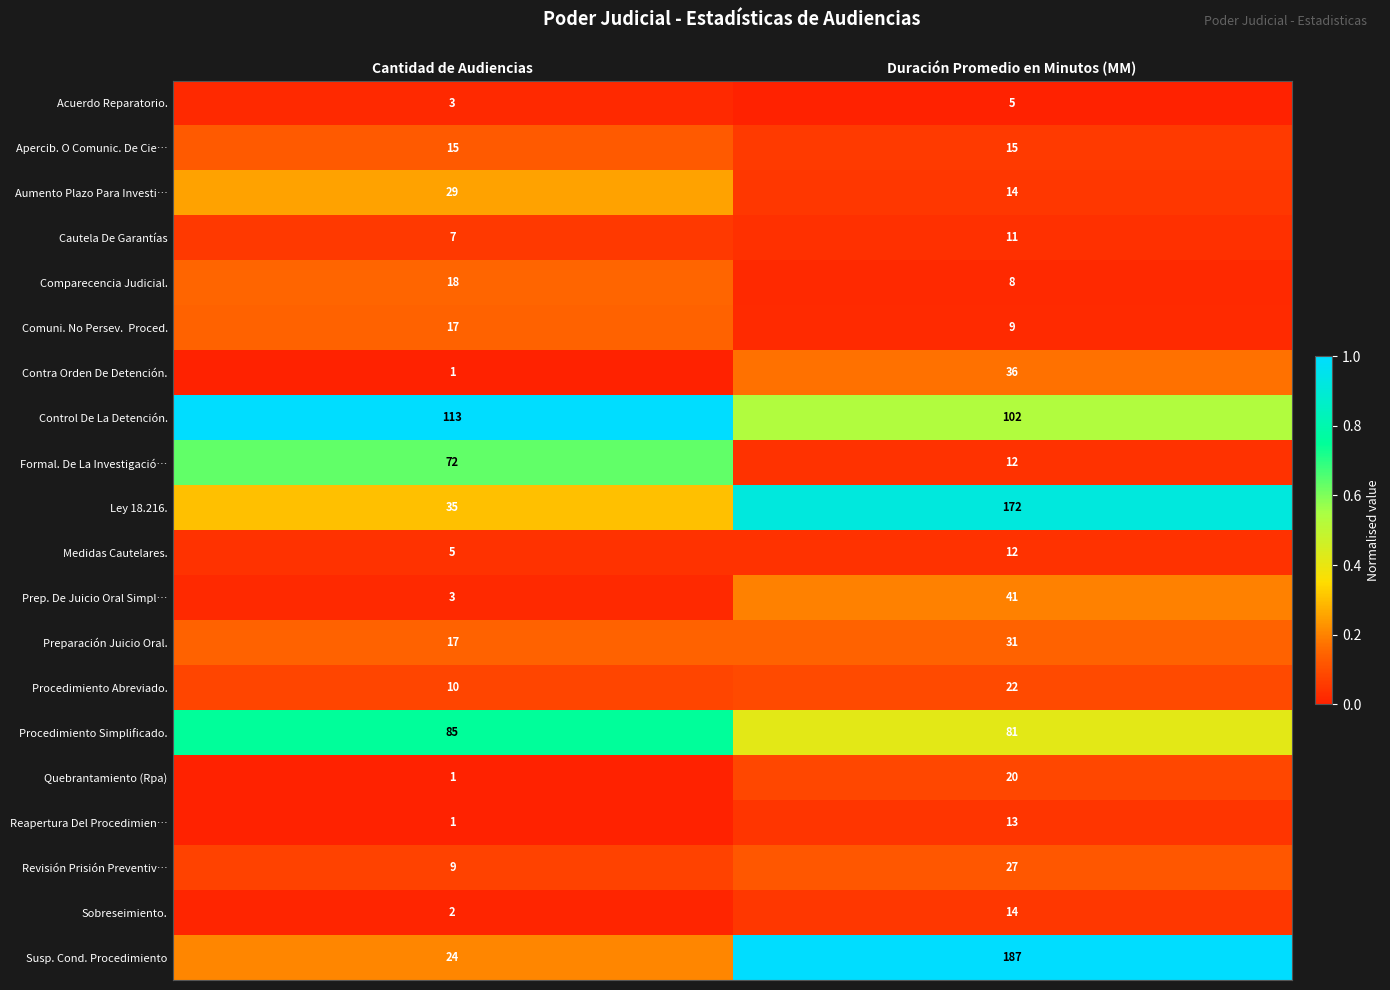

Rank the categories by Contra Orden De Detención. value from lowest to highest.

Cantidad de Audiencias, Duración Promedio en Minutos (MM)